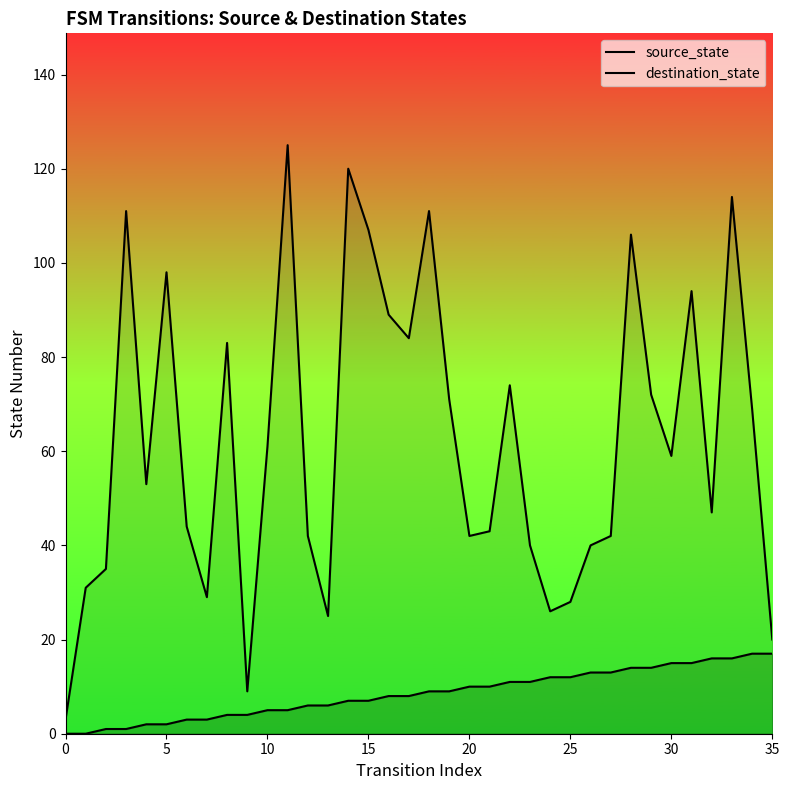

Where is source_state nearest to the value 8?

16